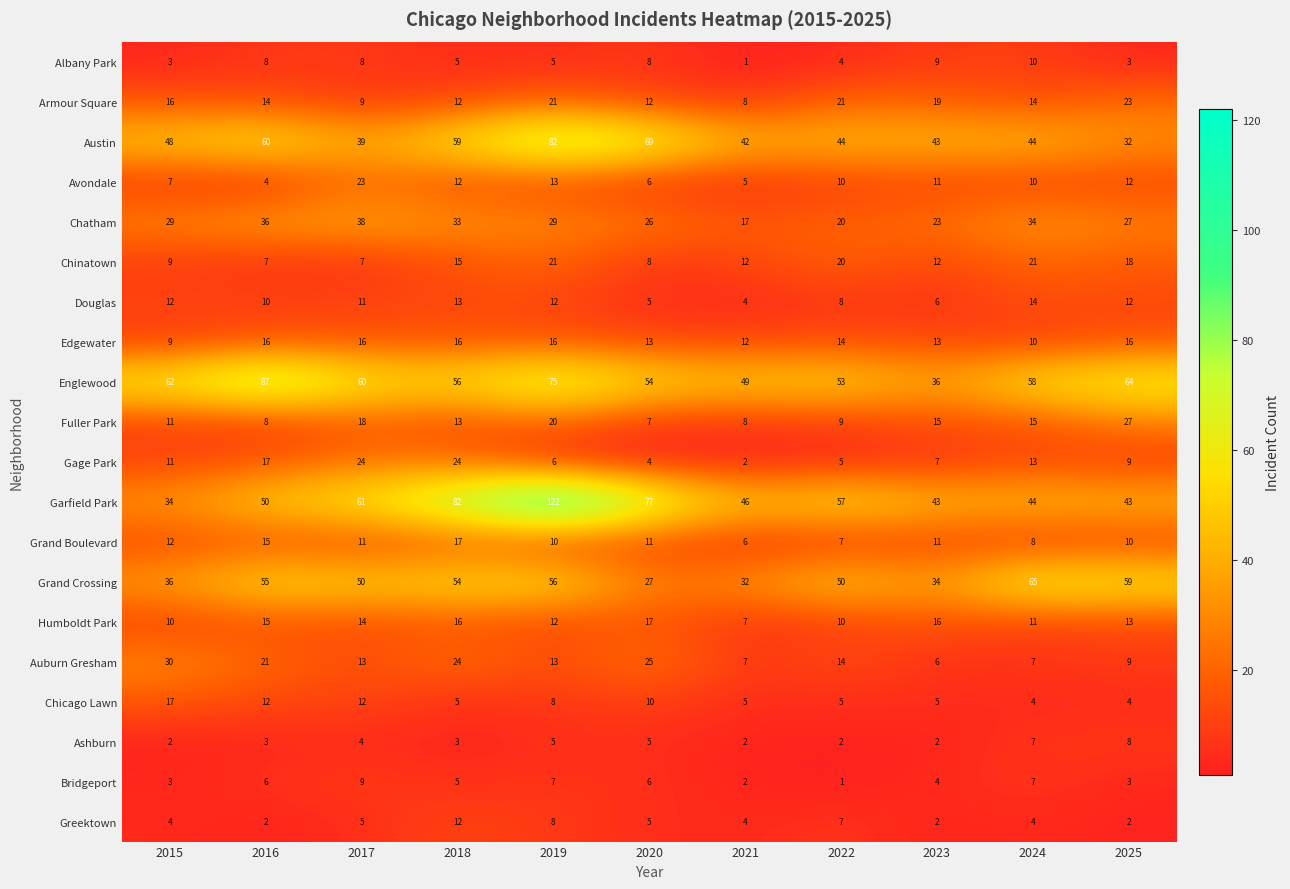

Between 2017 and 2019, which series saw the biggest shift?

Garfield Park